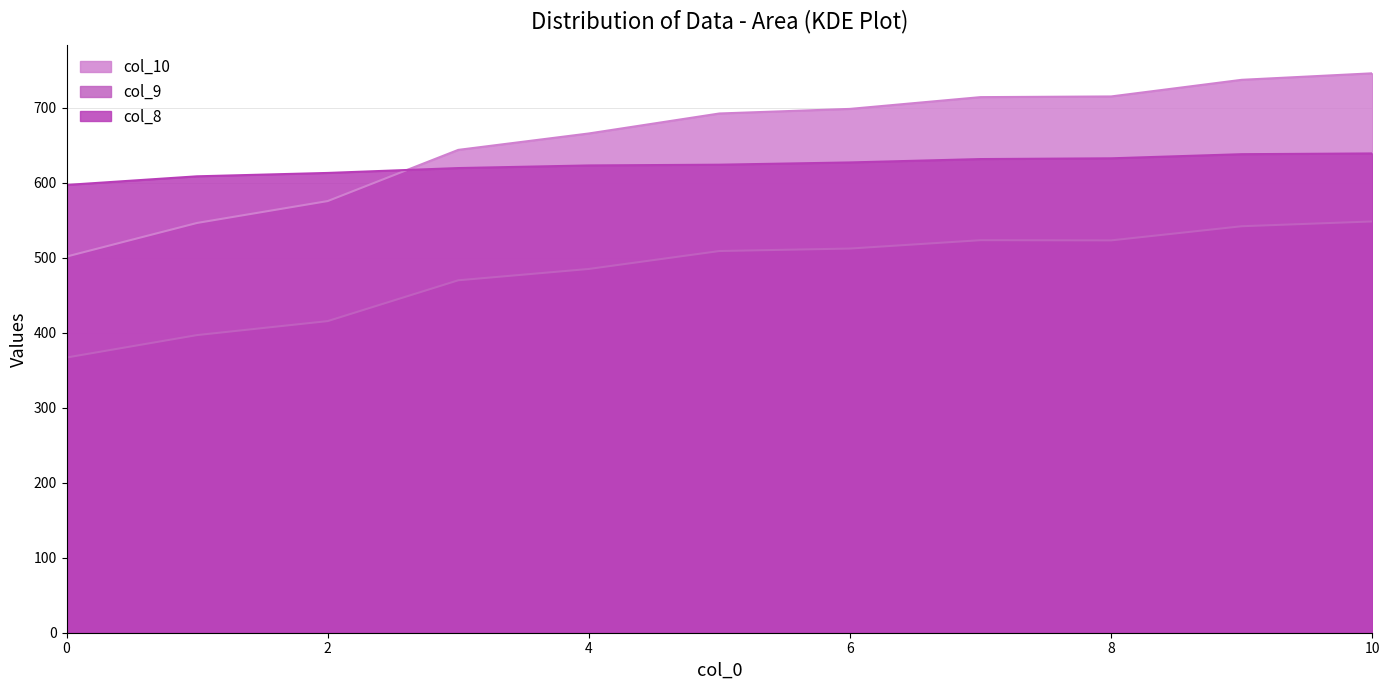

True or false: col_8 has a value of 627.0 at 6.

True